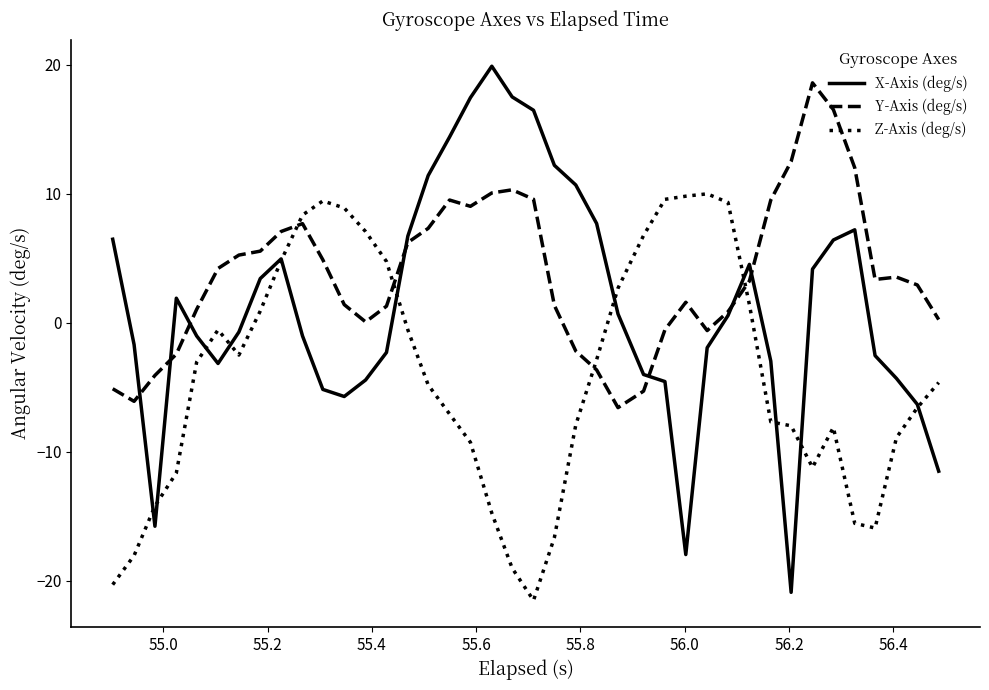

What is the maximum value for Y-Axis (deg/s)?

18.6